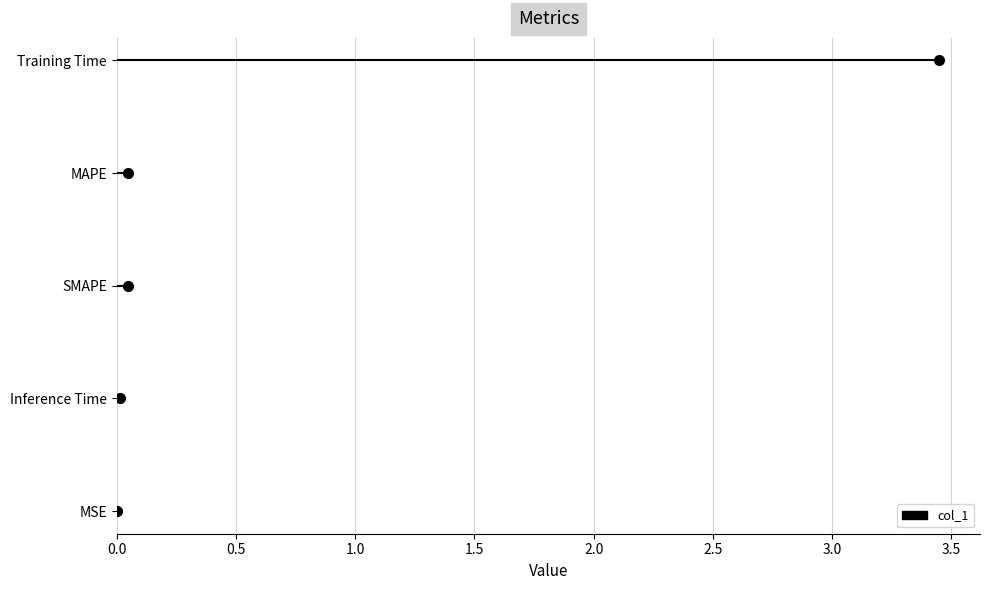

True or false: the data shows 0.0 at MSE.

True